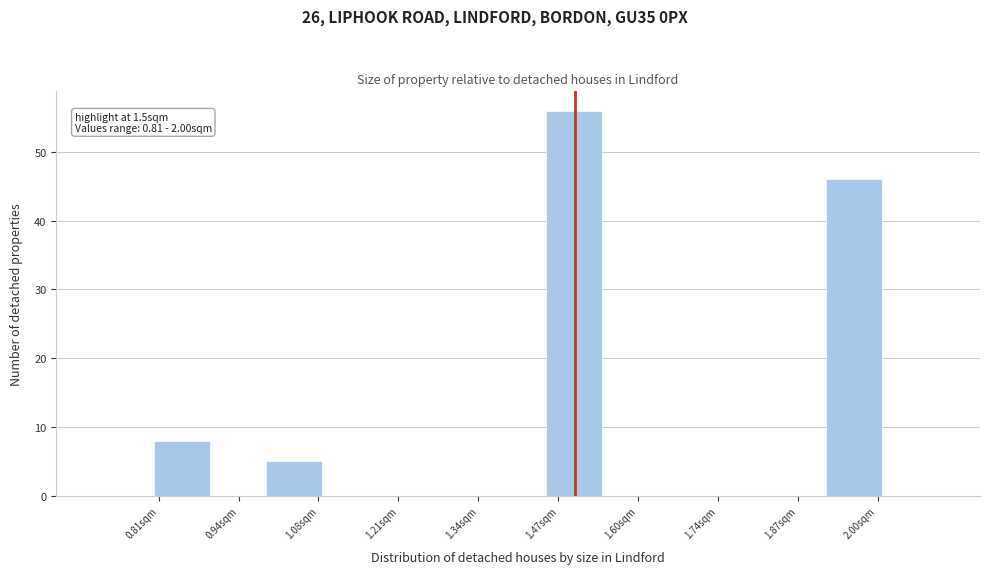

Over which range of the x-axis is the bar tallest?

1.46 to 1.54